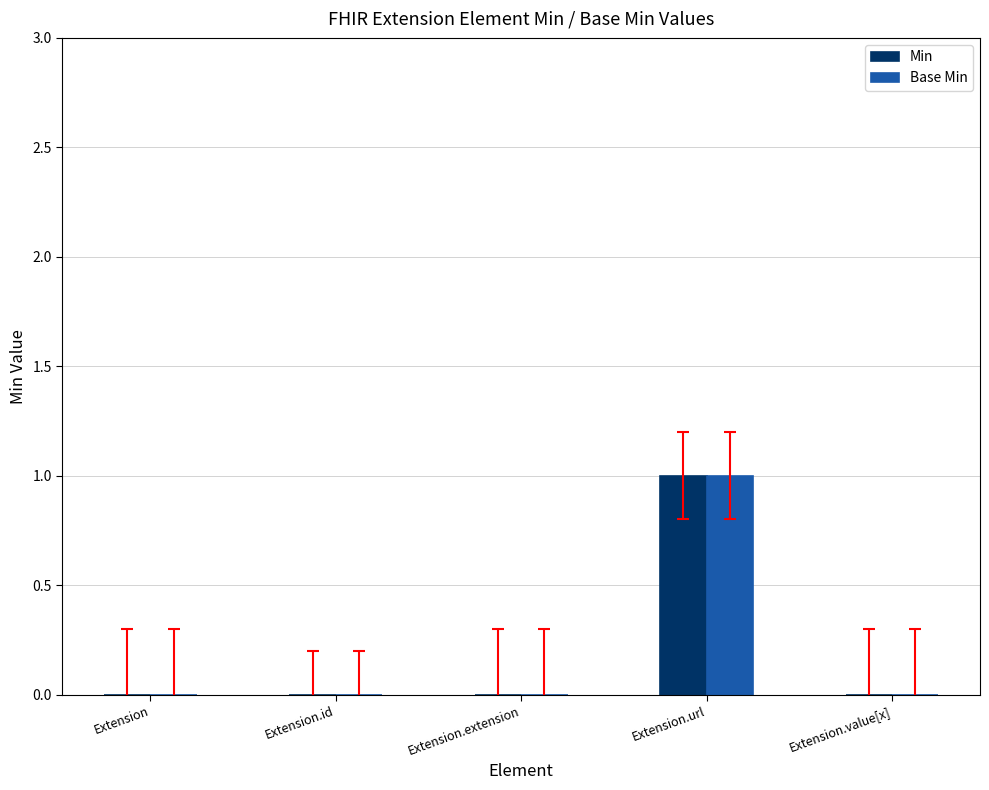

Is the value of Min at Extension.url greater than the value of Base Min at Extension?

Yes